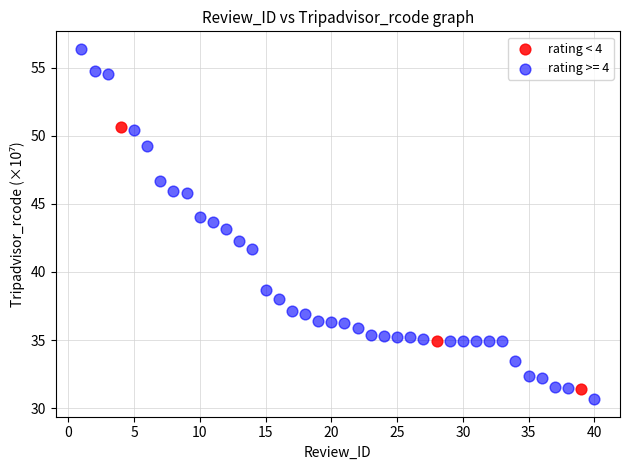

Which series has the widest spread of Y values?

rating >= 4